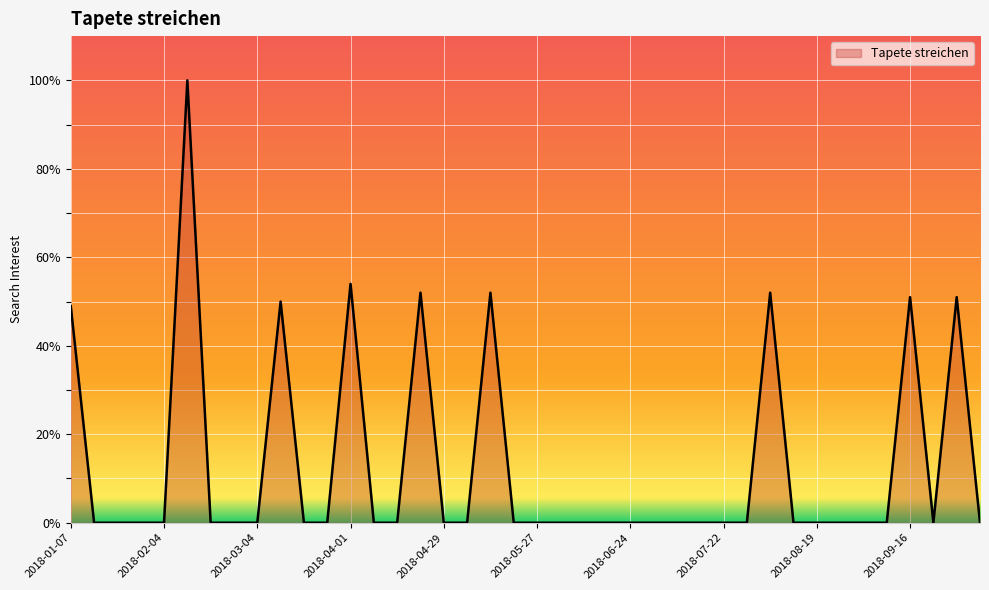

What is the maximum value shown in the chart?

100